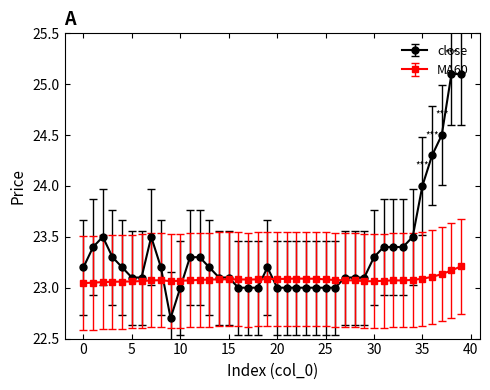

Which series has the largest total across all categories?

close